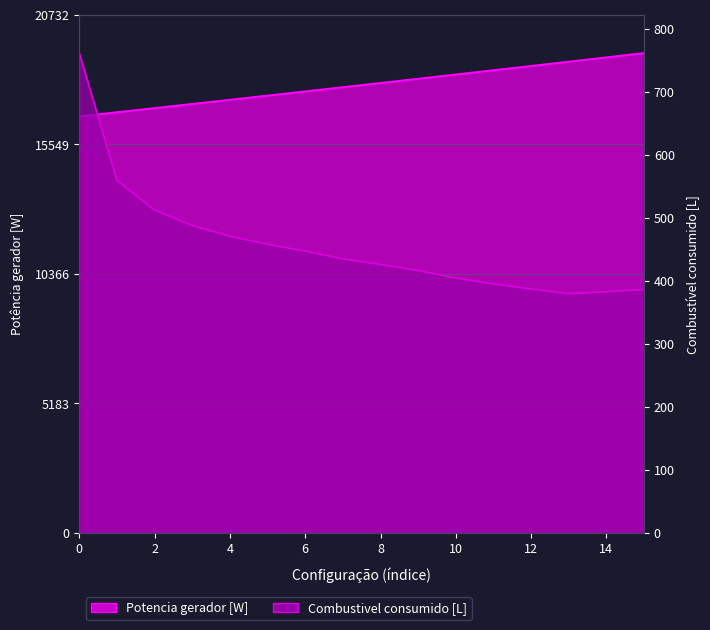

What is the value of the 10th point from the left?

18169.2